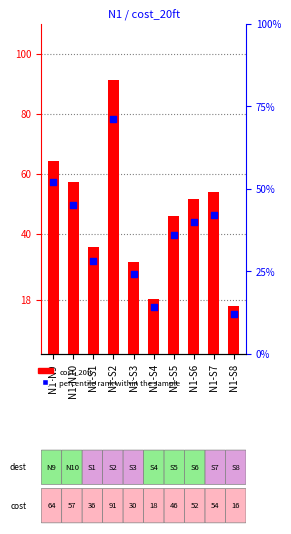

Which series reaches the maximum Y coordinate?

cost_20ft